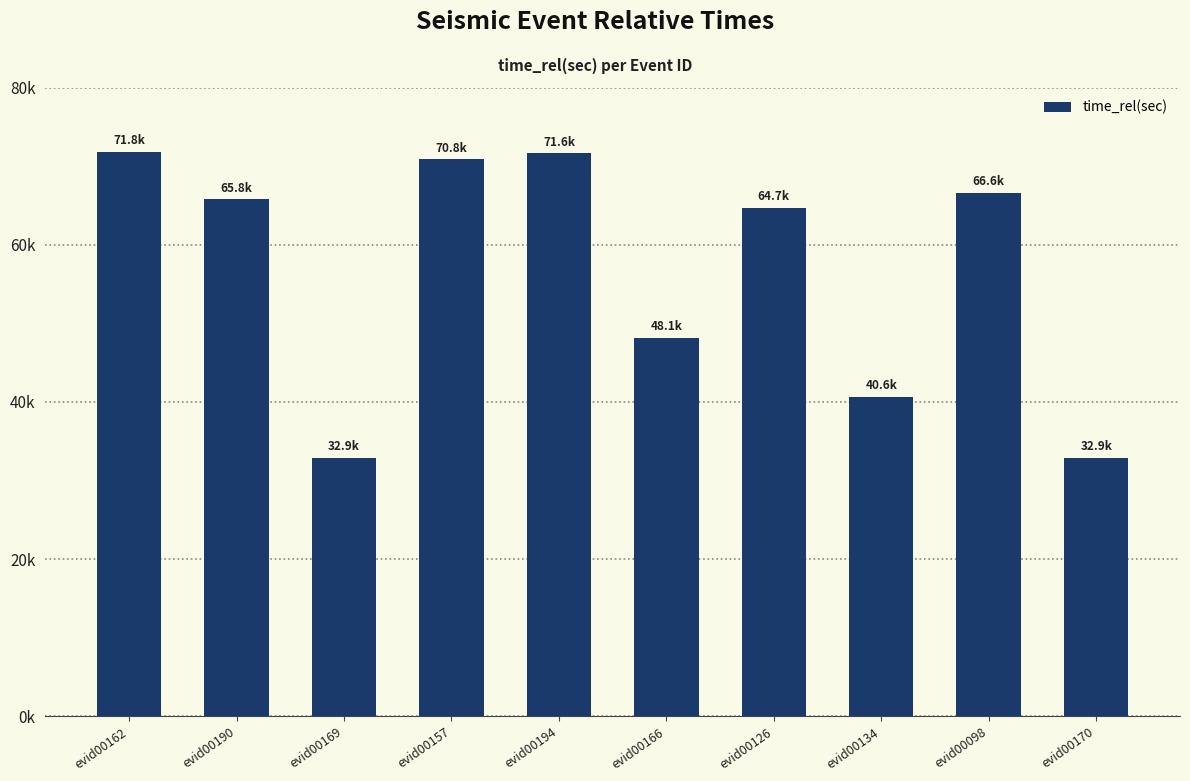

Are the bars grouped side by side (vs. stacked)?

No